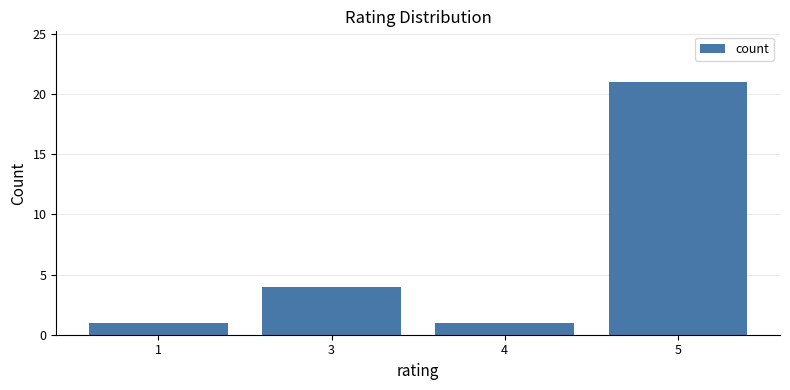

Approximately how many times larger is the value at 3 compared to 4?

4.0